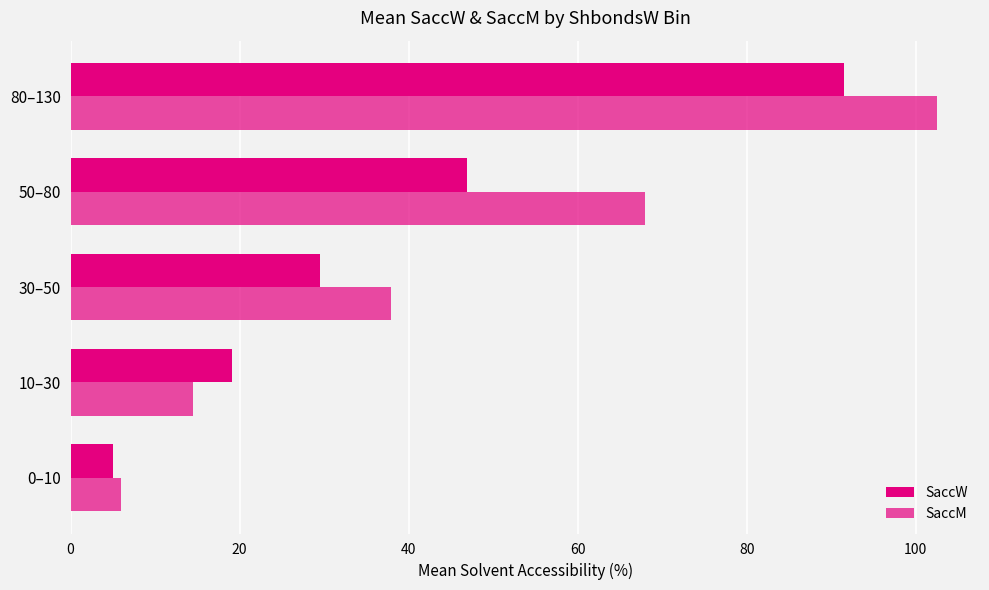

How many distinct data groups are displayed?

2